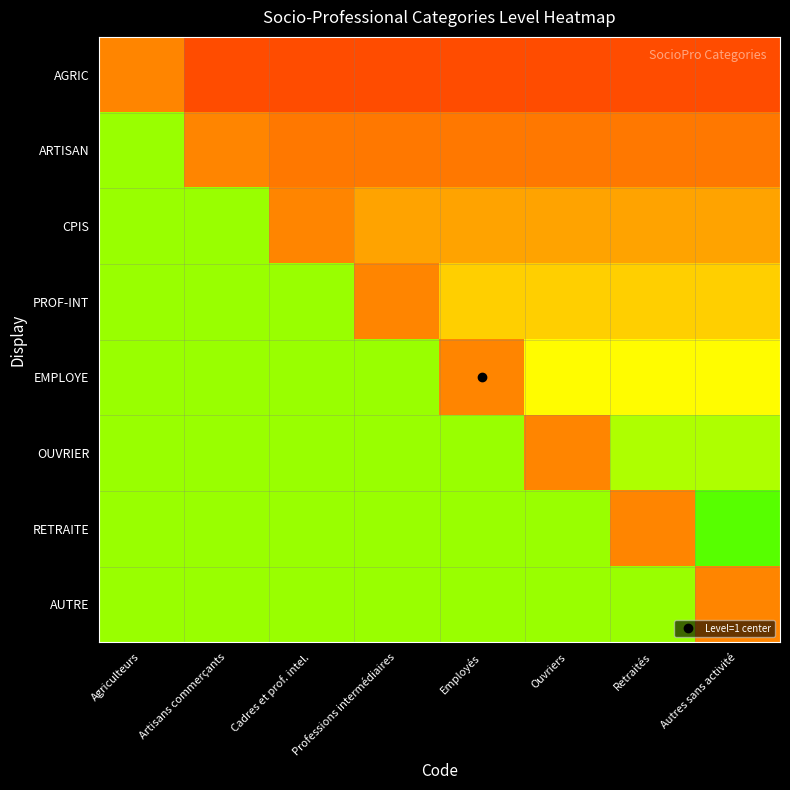

What is the total value across all series at Retraités?

4.1